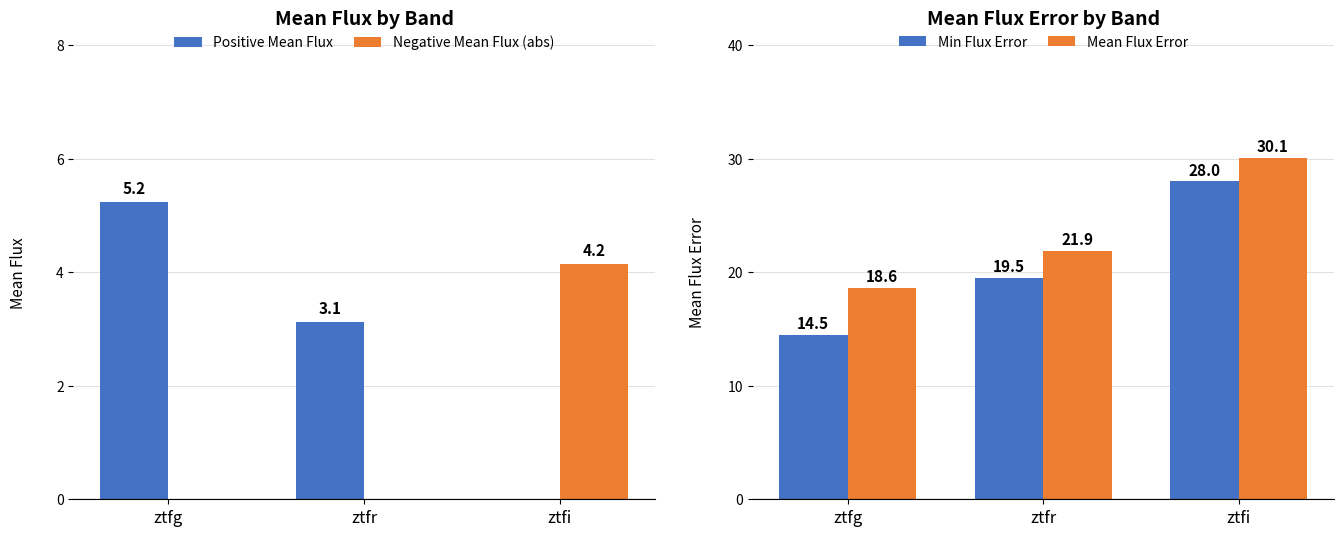

Reading right to left, transcribe all the data shown in this chart.

Positive Mean Flux: 0.0	3.1	5.2
Negative Mean Flux (abs): 4.2	0.0	0.0
Min Flux Error: 28.0	19.5	14.5
Mean Flux Error: 30.1	21.9	18.6